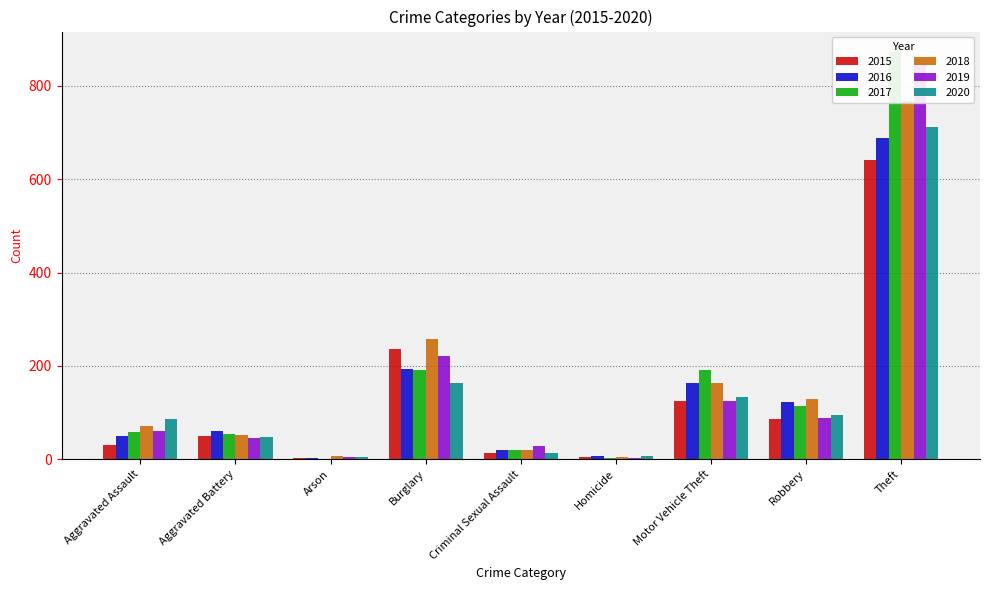

What is the label of the 9th bar from the right?

Aggravated Assault